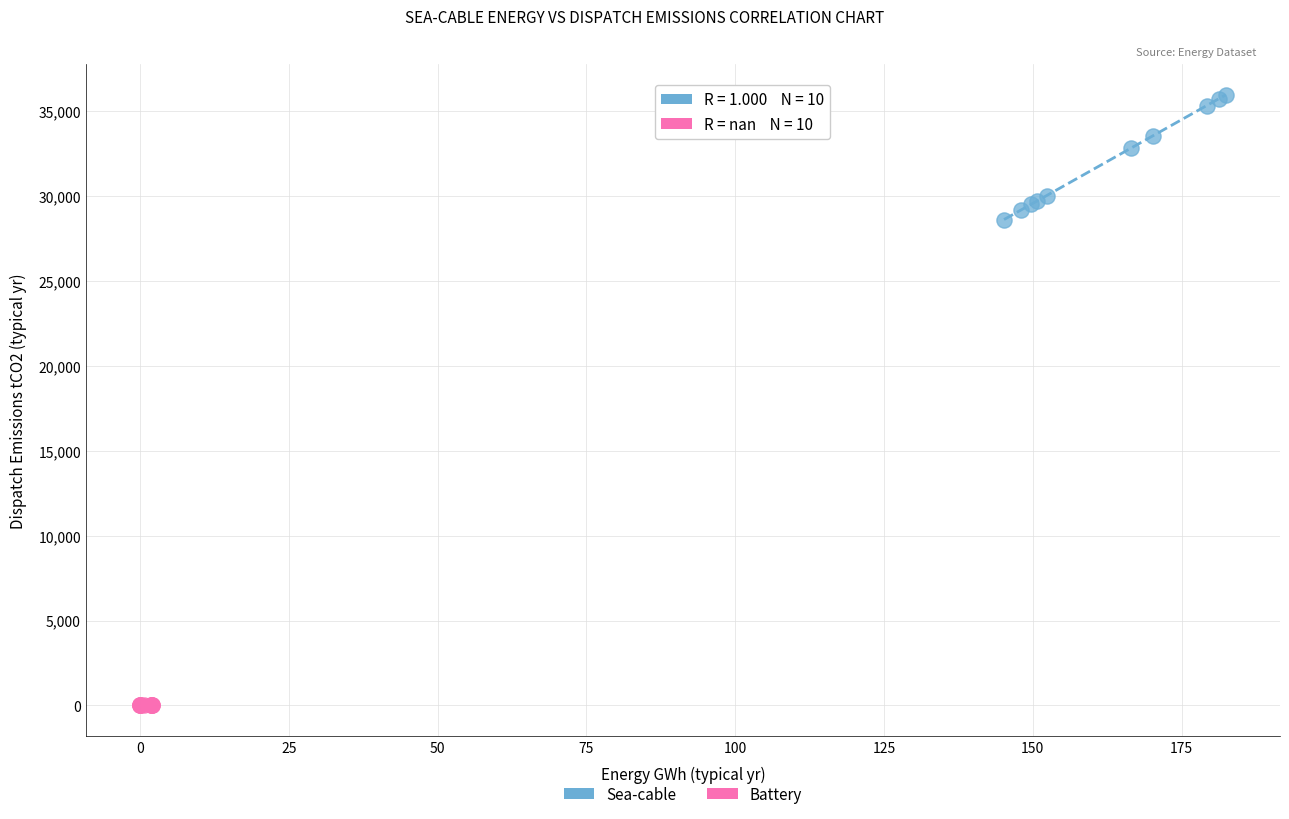

Which series contains the highest Y value?

Sea-cable